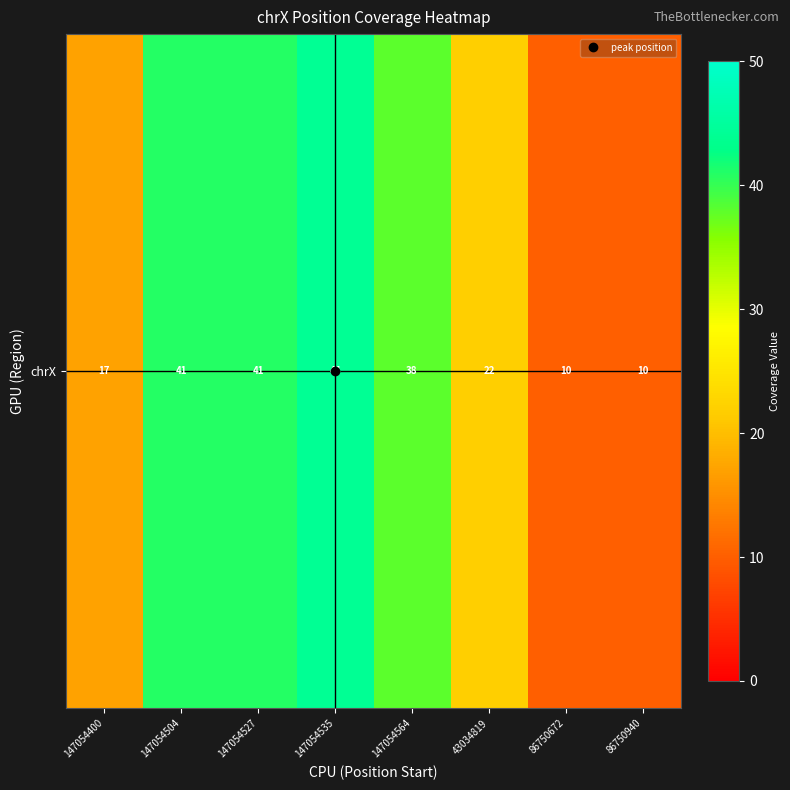

The chart shows a value of 8 at 147054564. True or false?

False